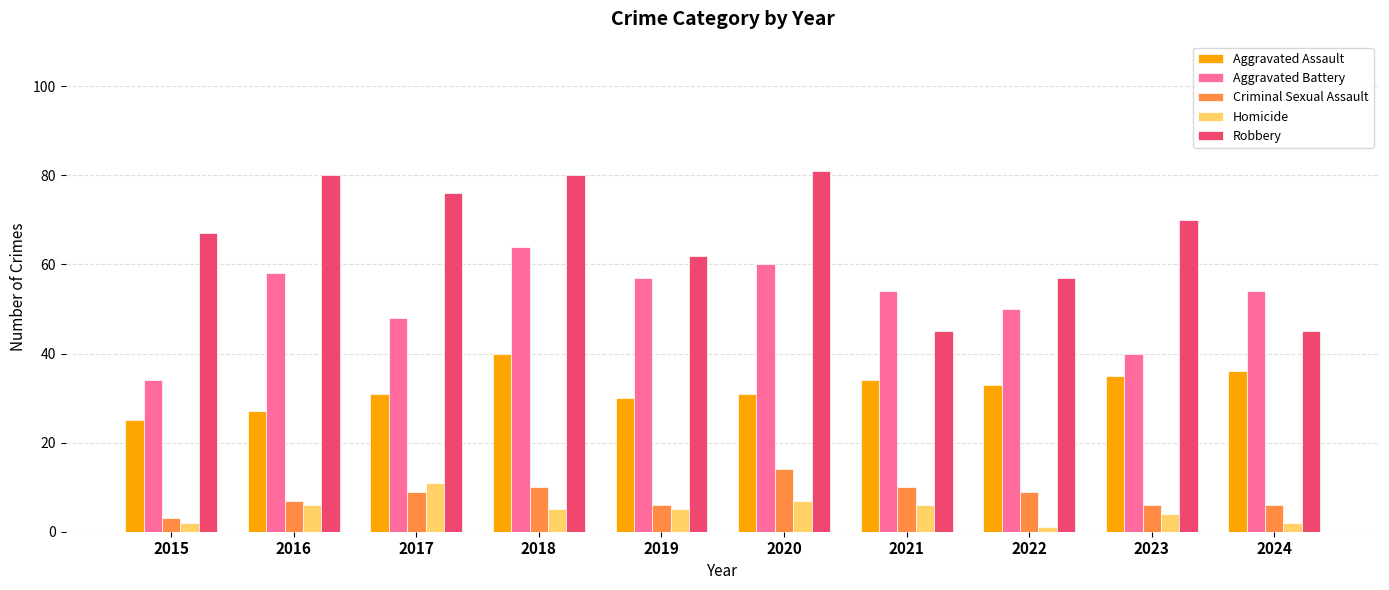

Reading left to right, transcribe all the data shown in this chart.

Aggravated Assault: 25	27	31	40	30	31	34	33	35	36
Aggravated Battery: 34	58	48	64	57	60	54	50	40	54
Criminal Sexual Assault: 3	7	9	10	6	14	10	9	6	6
Homicide: 2	6	11	5	5	7	6	1	4	2
Robbery: 67	80	76	80	62	81	45	57	70	45